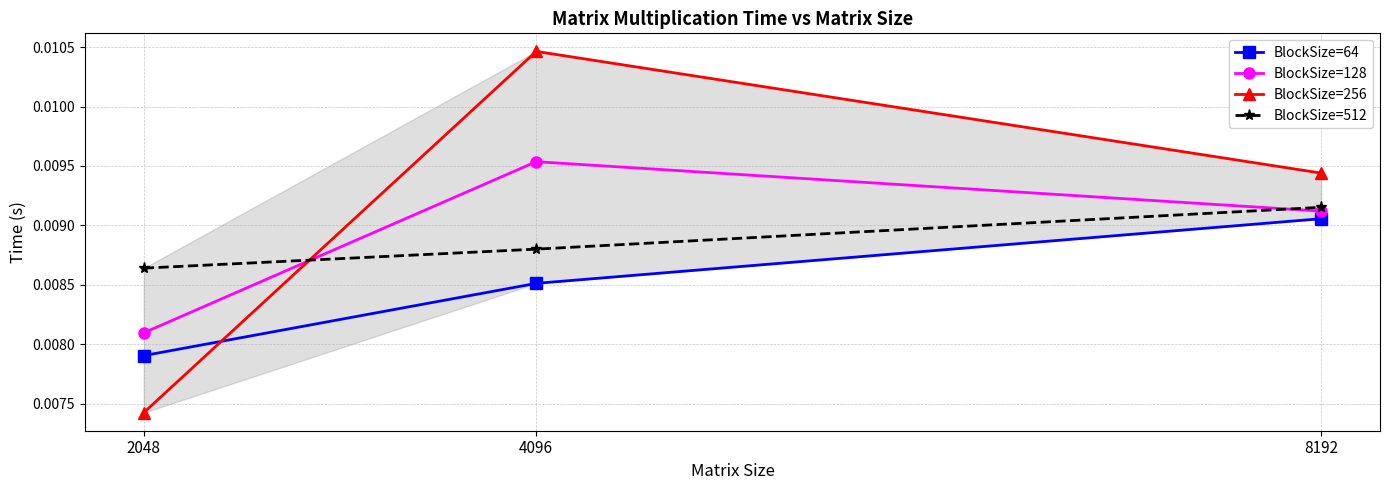

Which series has the largest total across all categories?

BlockSize=256